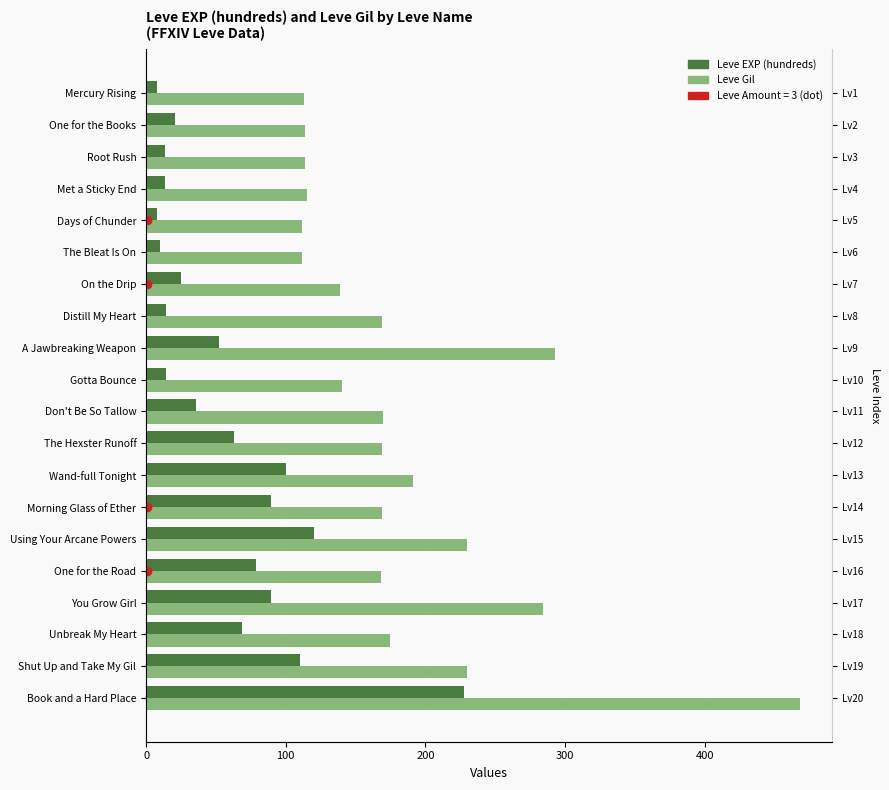

How many data points in Leve EXP (hundreds) are less than 52?

10